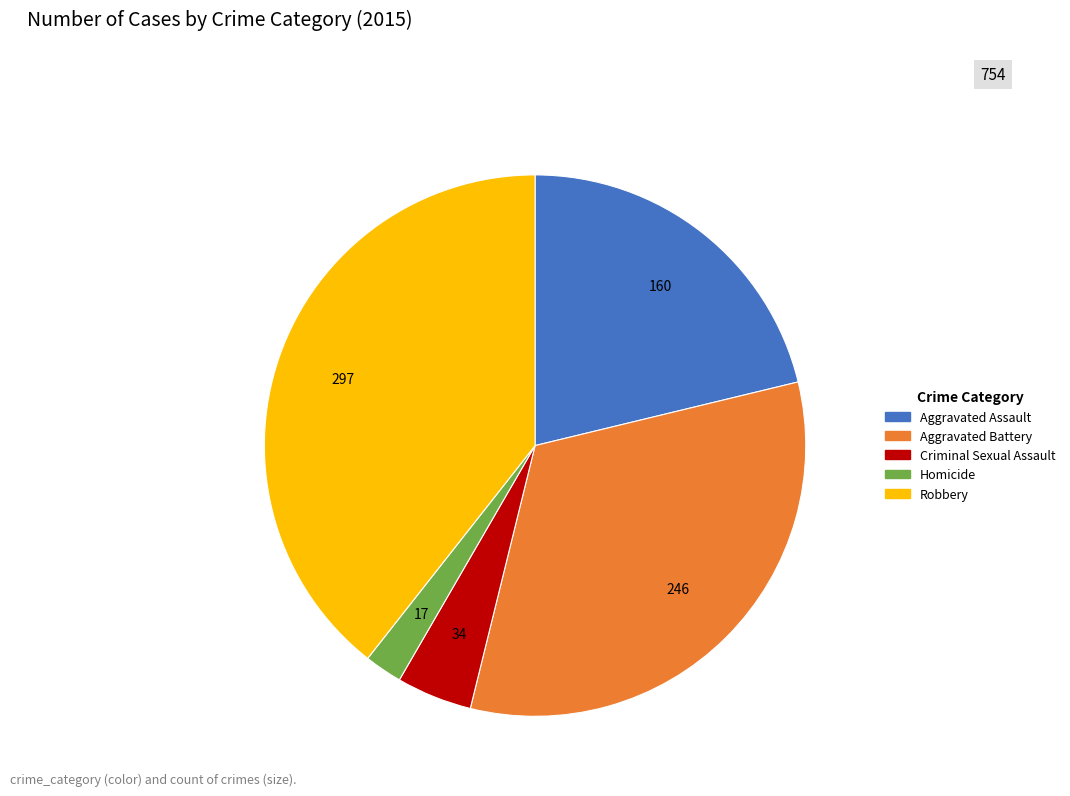

Approximately how many times larger is the value at Robbery compared to Aggravated Battery?

1.2